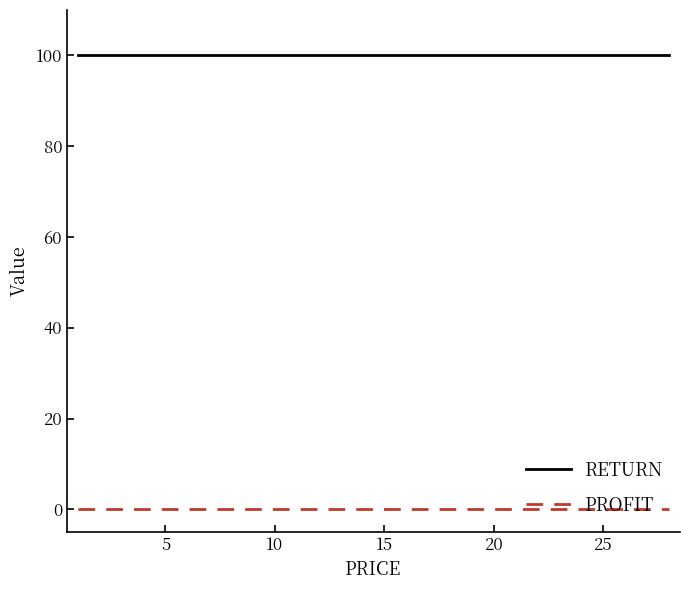

List the series in order of their peak value, highest first.

RETURN, PROFIT